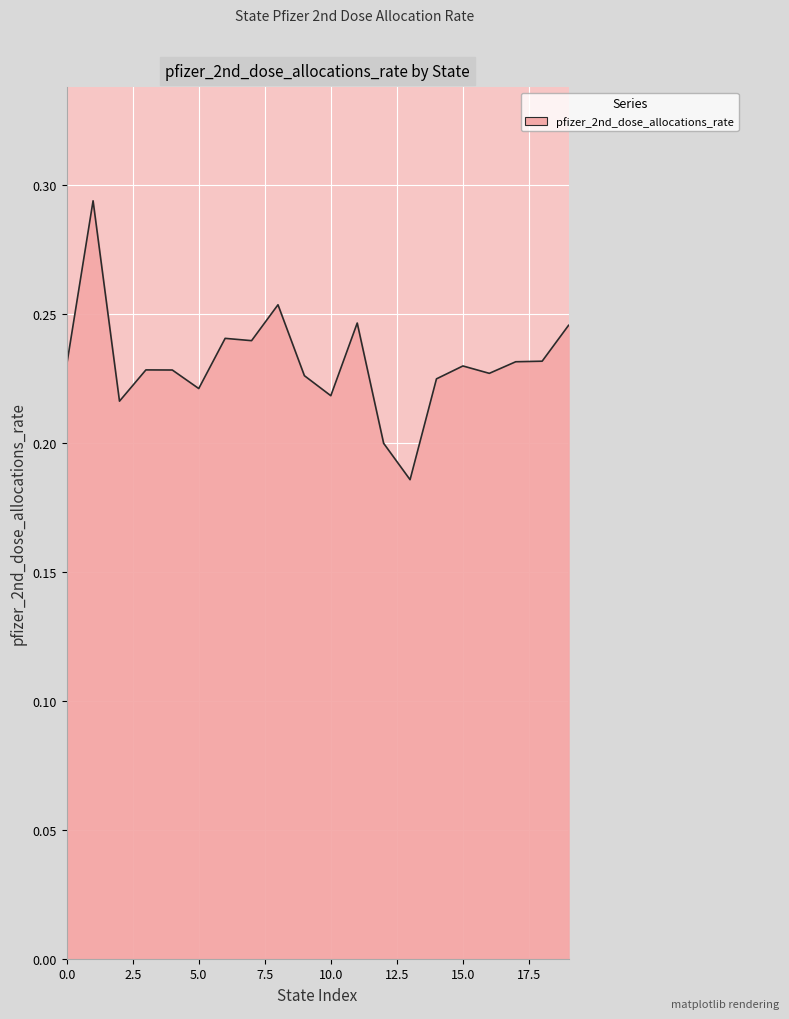

How many interior local peaks (higher than both neighbors) does the data have?

6